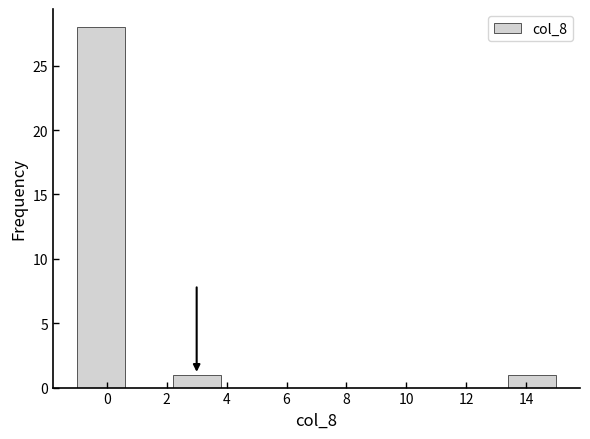

Reading left to right, list every bar in this chart as the range it spans on the x-axis followed by its height. The values are not printed on the chart, so give them approximately, as read against the axis.

-1.0 to 0.6: 28
0.6 to 2.2: 0
2.2 to 3.8: 1
3.8 to 5.4: 0
5.4 to 7.0: 0
7.0 to 8.6: 0
8.6 to 10.2: 0
10.2 to 11.8: 0
11.8 to 13.4: 0
13.4 to 15.0: 1